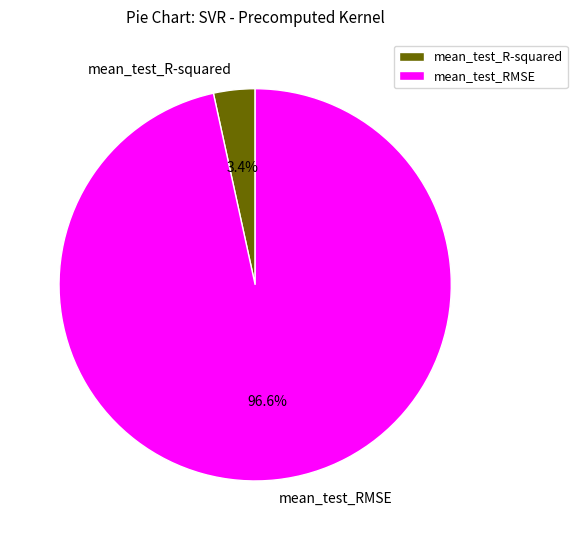

To the nearest percent, what percentage of the pie is mean_test_RMSE?

97%